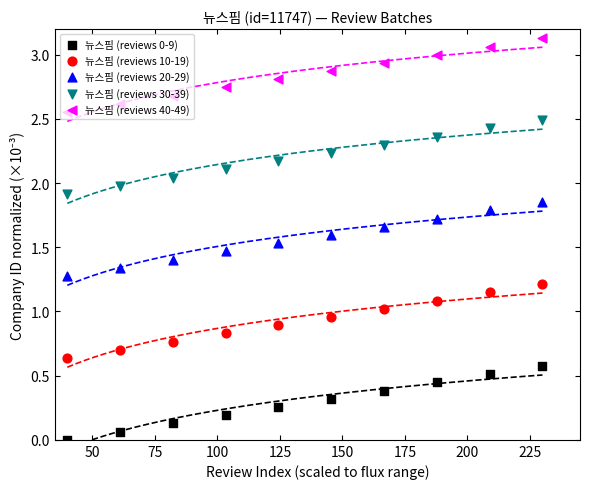

At how many categories does at least one series exceed 1?

10